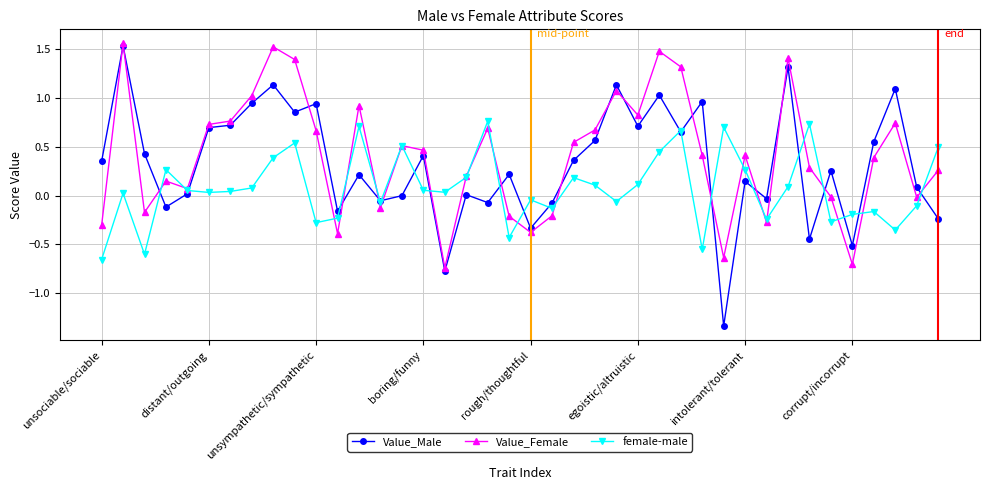

True or false: Value_Female has more than 1 points higher than both neighbors.

True